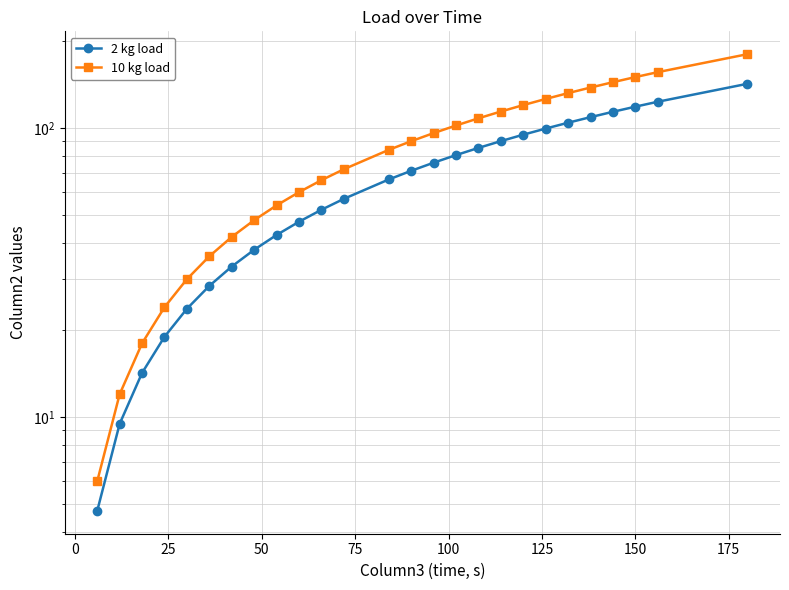

Reading left to right, list all the values displayed in this chart.

2 kg load: 4.7	9.5	14.2	19.0	23.7	28.4	33.2	37.9	42.7	47.4	52.1	56.9	66.4	71.1	75.8	80.6	85.3	90.1	94.8	99.5	104.3	109.0	113.8	118.5	123.2	142.2
10 kg load: 6.0	12.0	18.0	24.0	30.0	36.0	42.0	48.0	54.0	60.0	66.0	72.0	84.0	90.0	96.0	102.0	108.0	114.0	120.0	126.0	132.0	138.0	144.0	150.0	156.0	180.0